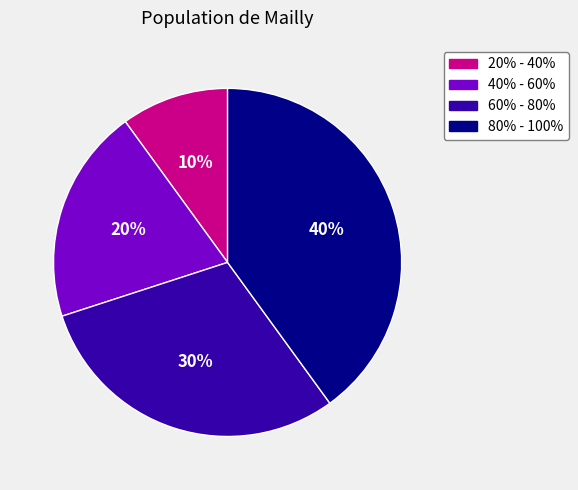

To the nearest percent, what is the difference between the 40% - 60% and 80% - 100% slice percentages?

20%